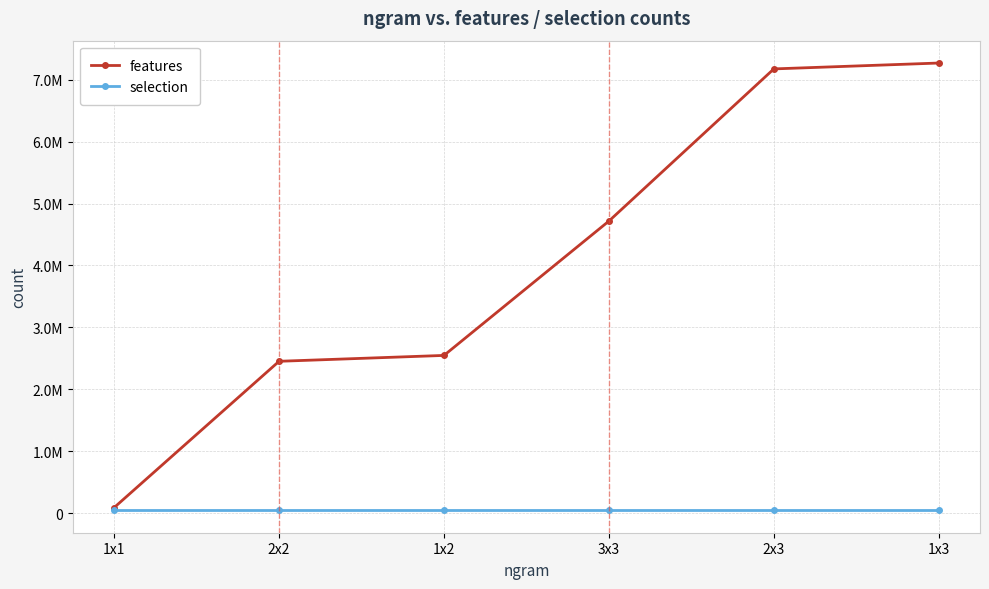

List the series in order of their overall mean, highest first.

features, selection